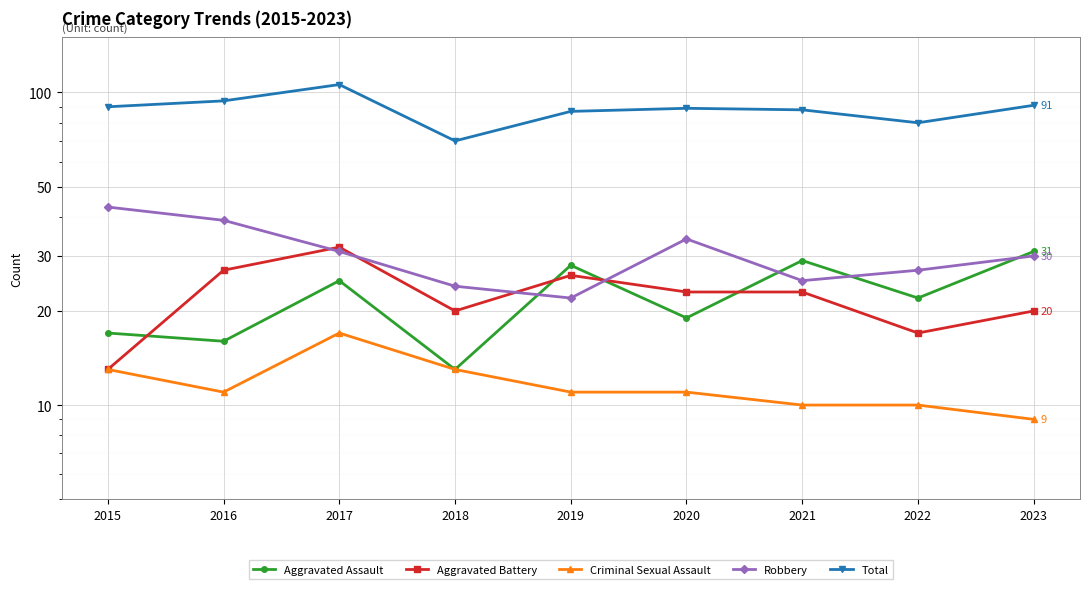

How many series are shown in this chart?

5